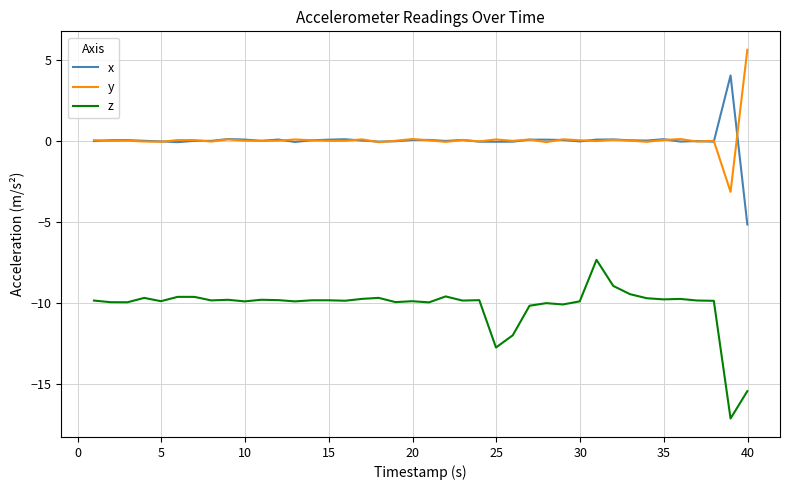

List the series in order of their peak value, lowest first.

z, x, y